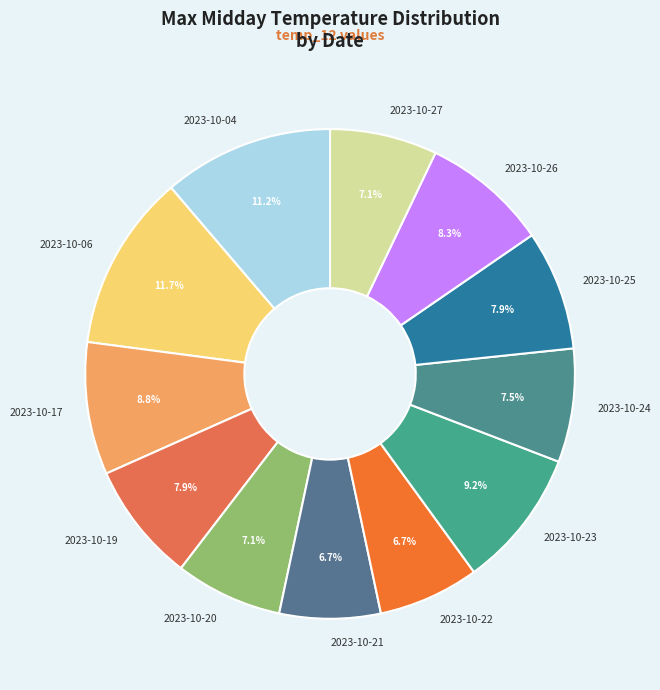

What percentage do 2023-10-25 and 2023-10-06 together represent?

19.6%